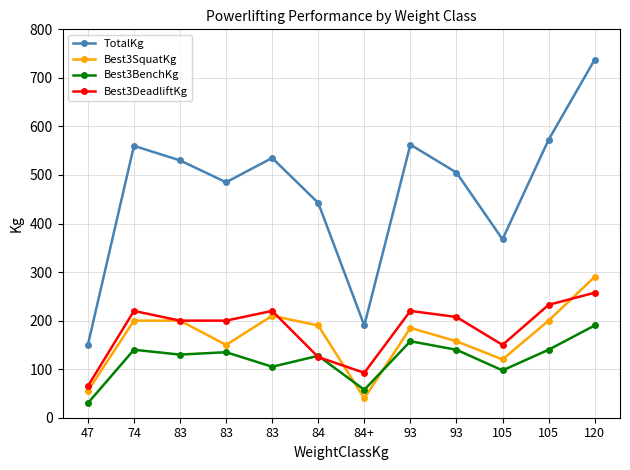

Is this an area chart (filled region under the line)?

No